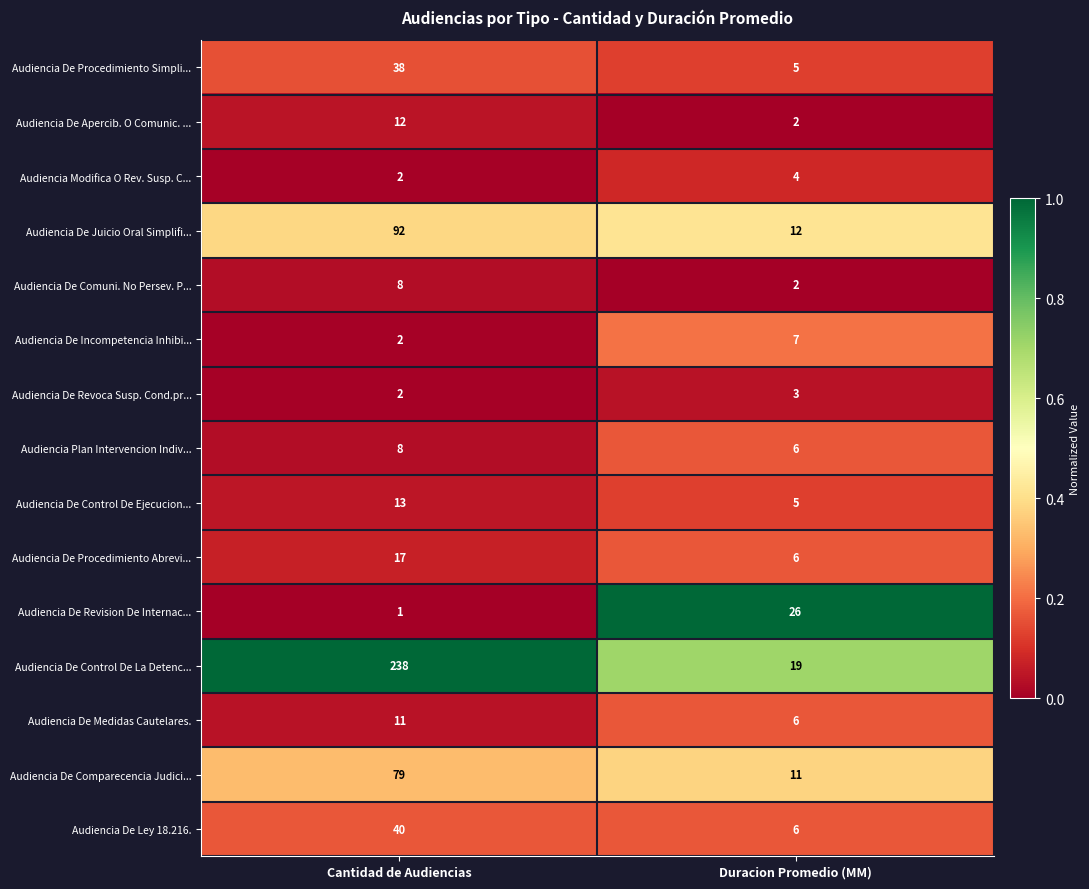

Reading left to right, what are all the values shown in this chart?

Audiencia De Procedimiento Simpli...: 38	5
Audiencia De Apercib. O Comunic. ...: 12	2
Audiencia Modifica O Rev. Susp. C...: 2	4
Audiencia De Juicio Oral Simplifi...: 92	12
Audiencia De Comuni. No Persev. P...: 8	2
Audiencia De Incompetencia Inhibi...: 2	7
Audiencia De Revoca Susp. Cond.pr...: 2	3
Audiencia Plan Intervencion Indiv...: 8	6
Audiencia De Control De Ejecucion...: 13	5
Audiencia De Procedimiento Abrevi...: 17	6
Audiencia De Revision De Internac...: 1	26
Audiencia De Control De La Detenc...: 238	19
Audiencia De Medidas Cautelares.: 11	6
Audiencia De Comparecencia Judici...: 79	11
Audiencia De Ley 18.216.: 40	6